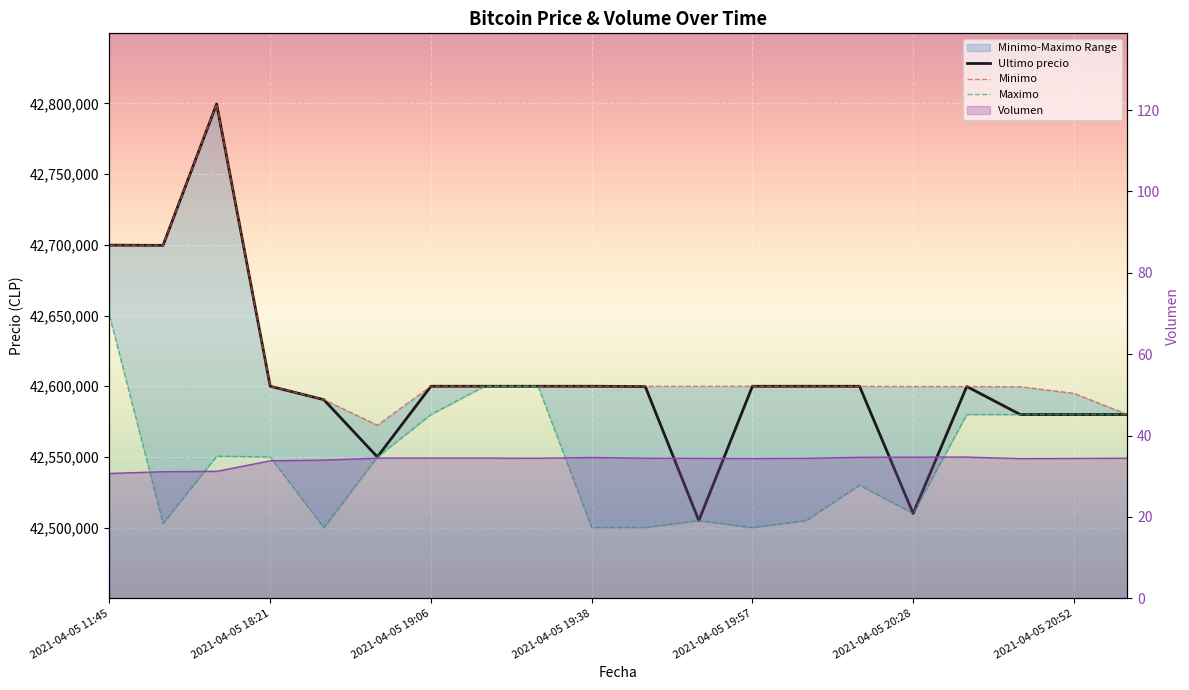

Where does the Maximo series first go above 42550000?

2021-04-05 11:45